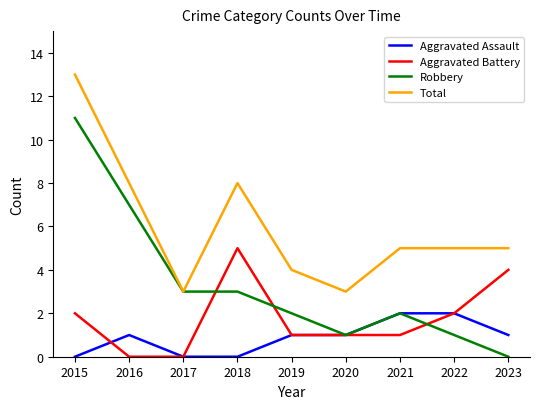

Which label corresponds to the largest value in the chart?

2015